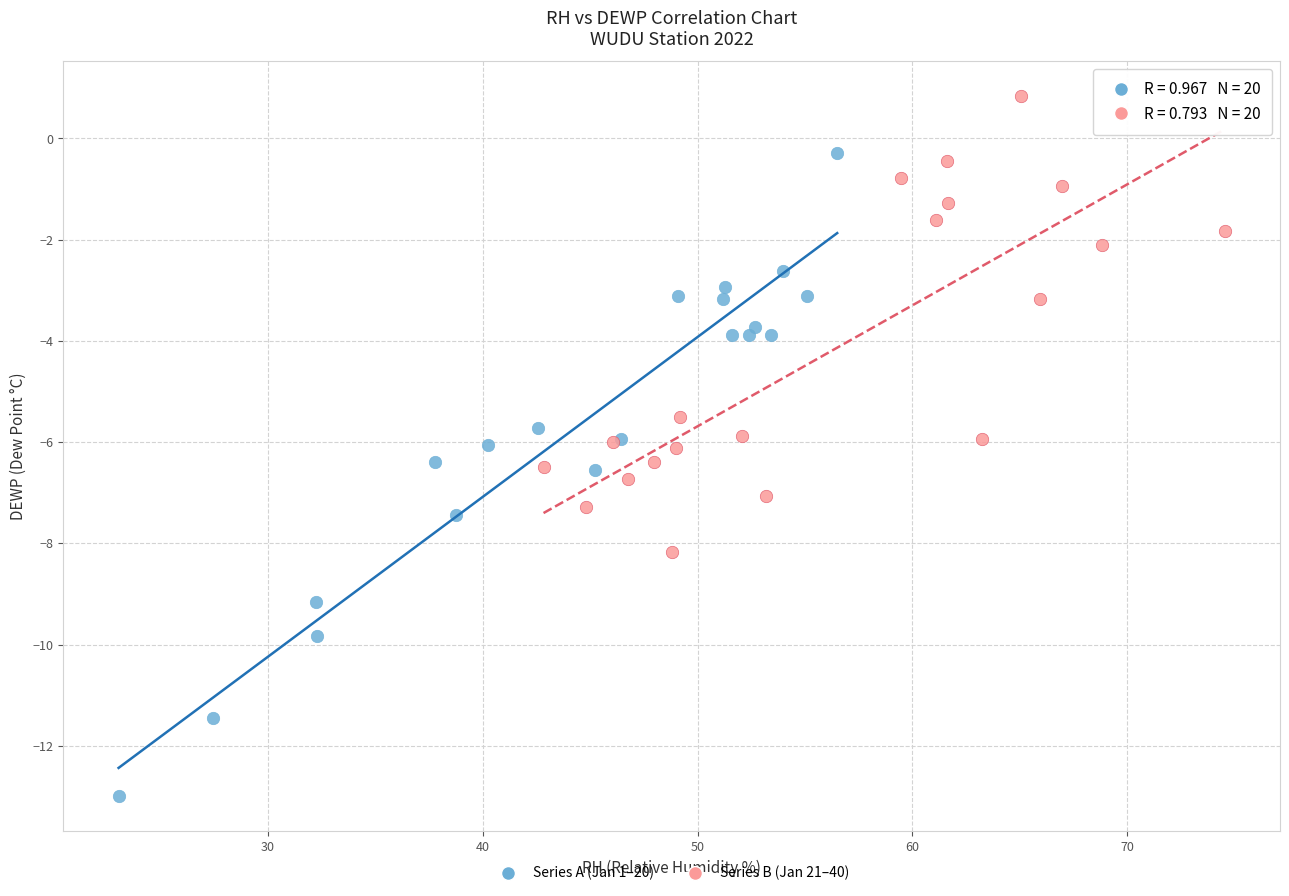

Which series contains the highest Y value?

Series B (Jan 21–40)